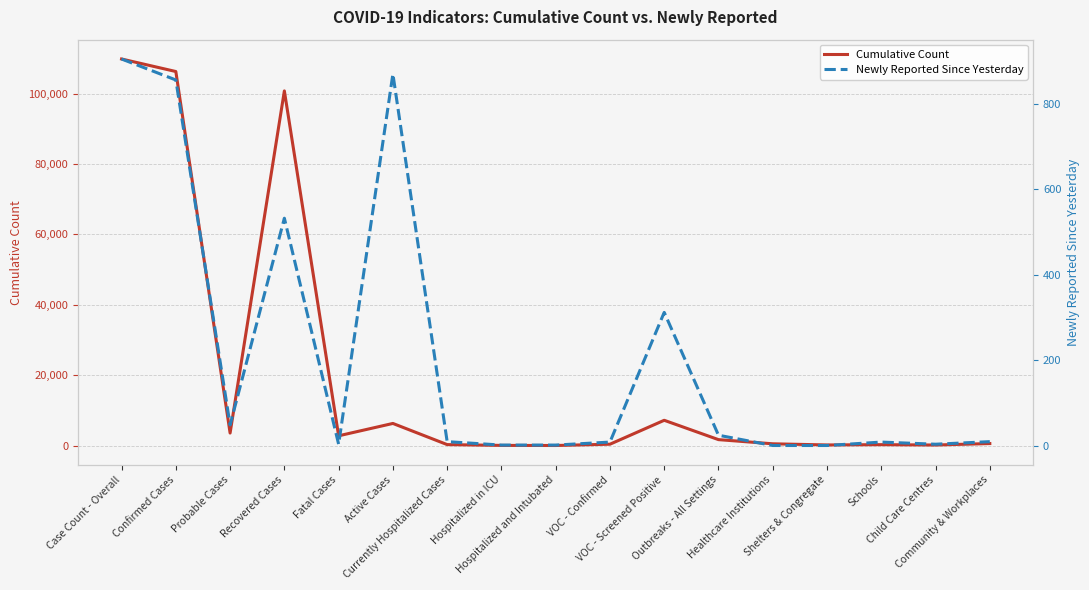

Reading left to right, list all the values displayed in this chart.

Cumulative Count: 109854	106293	3561	100784	2777	6293	282	52	23	391	7189	1692	509	181	263	158	581
Newly Reported Since Yesterday: 904	855	49	532	4	869	10	2	2	9	312	25	1	1	9	4	10